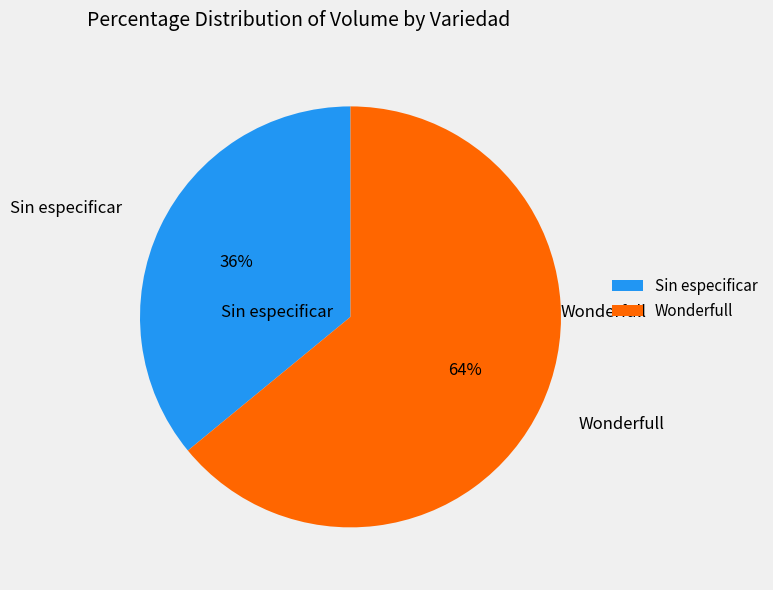

To the nearest percent, what percentage of the pie is Wonderfull?

64%